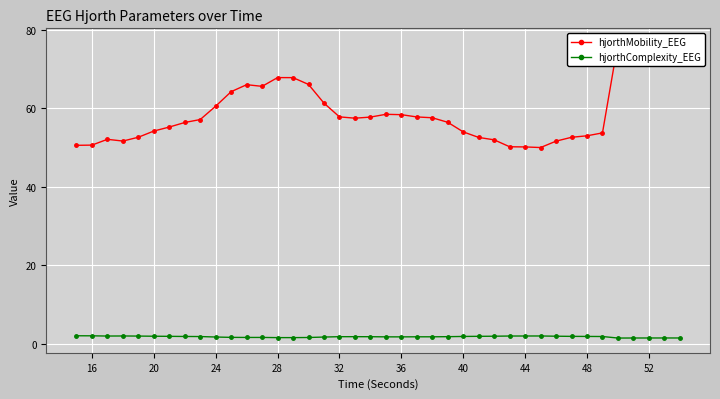

How many interior local peaks does the hjorthMobility_EEG series have?

6